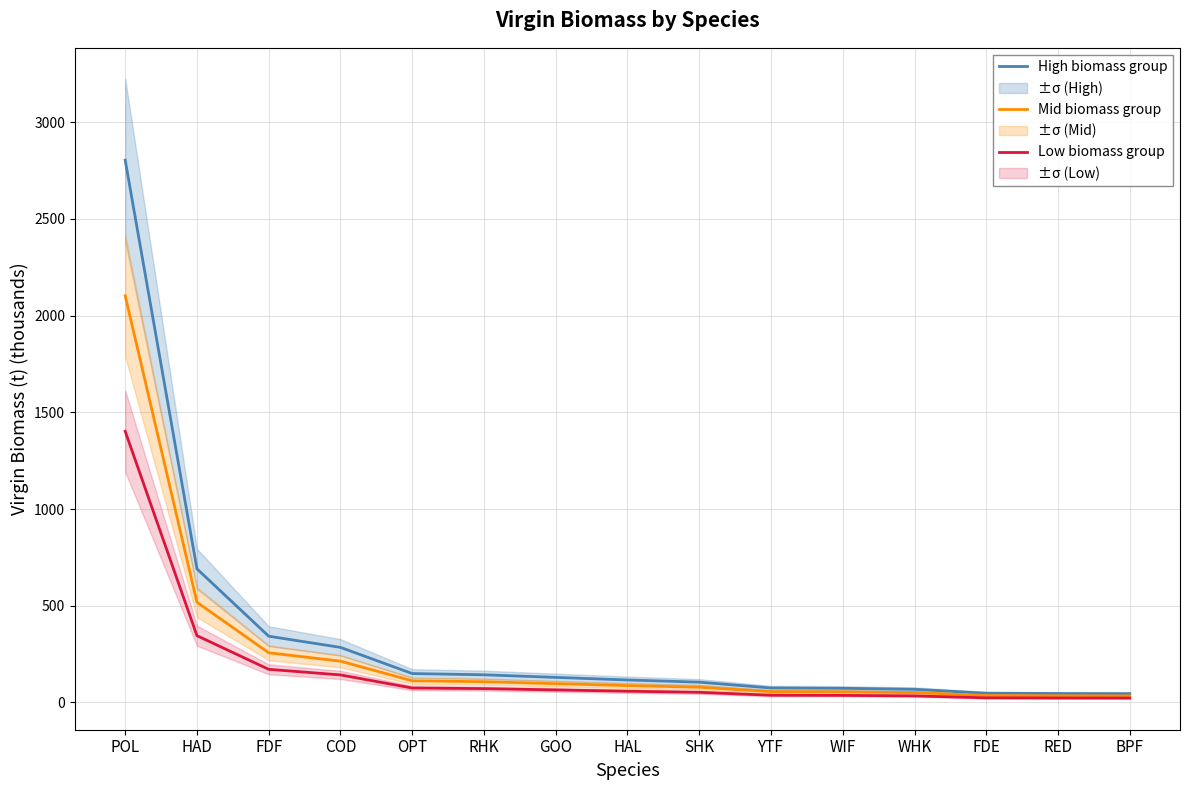

Is this an area chart (filled region under the line)?

No